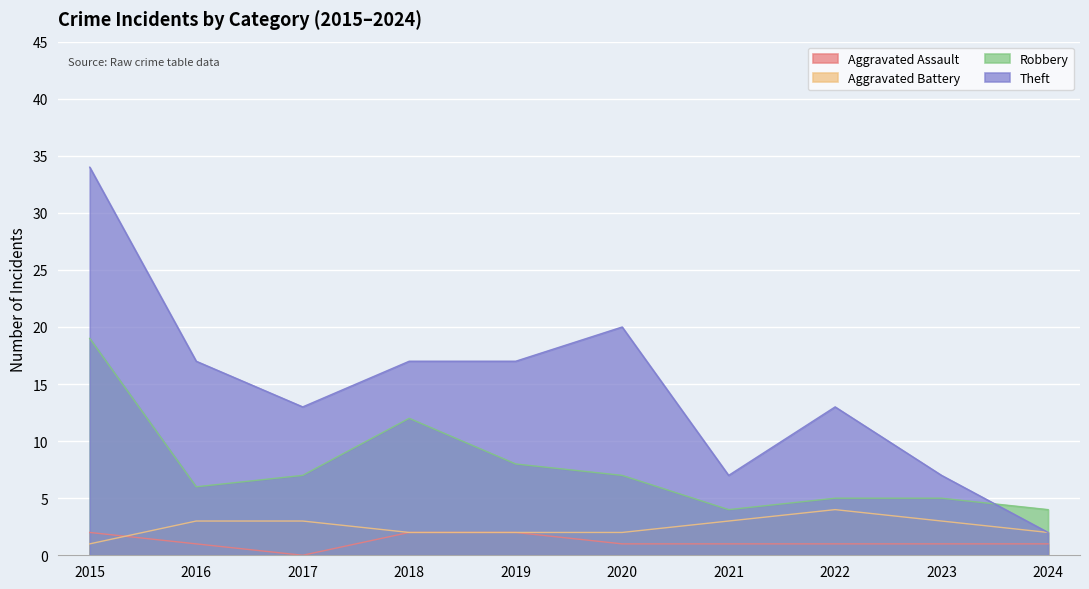

Which has a higher value, 2020 or 2022?

2020